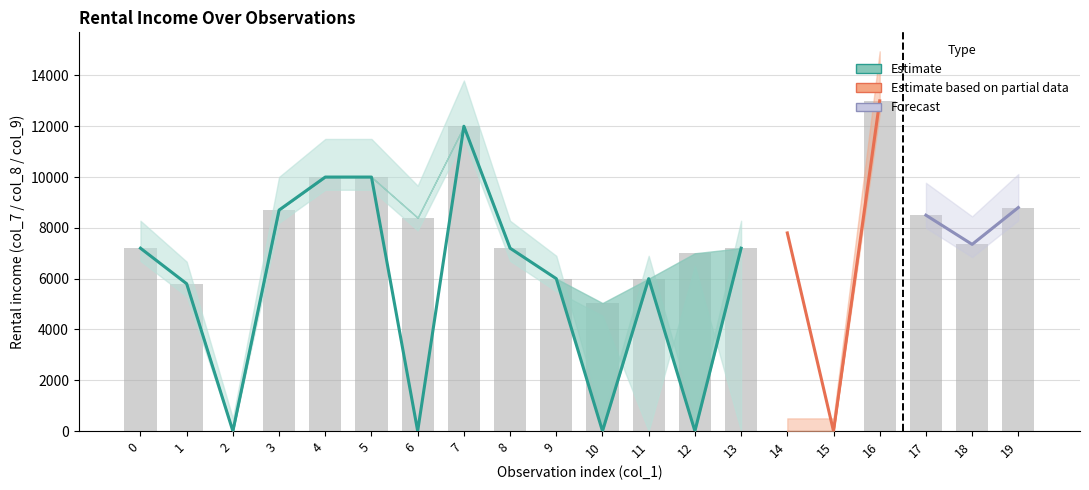

The col_10 series shows 0 at 11. True or false?

True